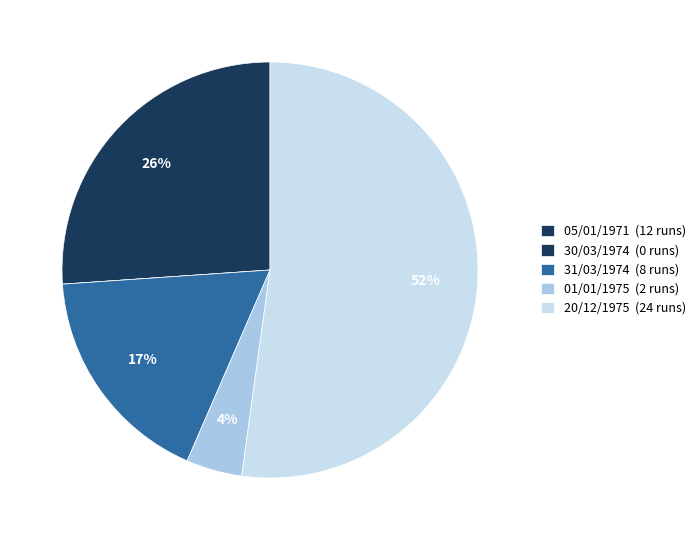

Count the number of slices in the pie.

5